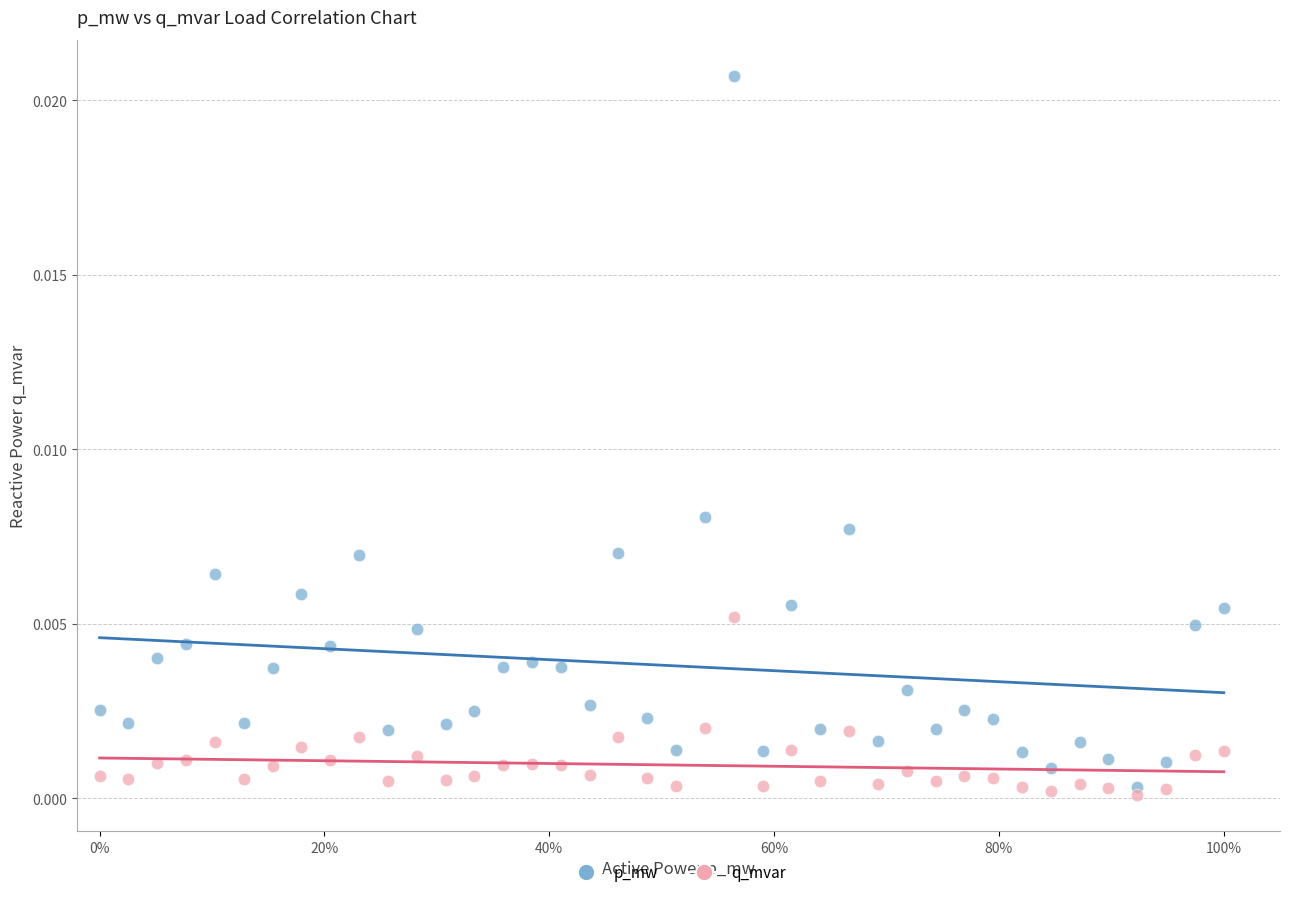

Which series reaches the minimum Y coordinate?

q_mvar